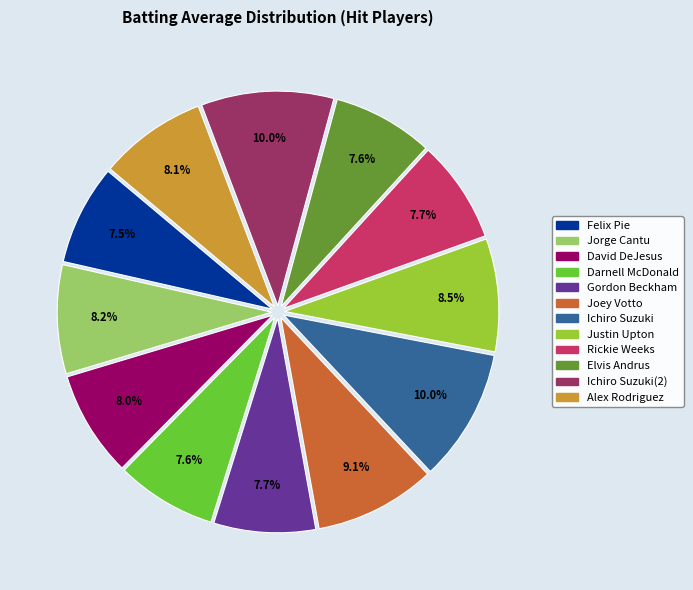

Does any single category account for the majority?

No